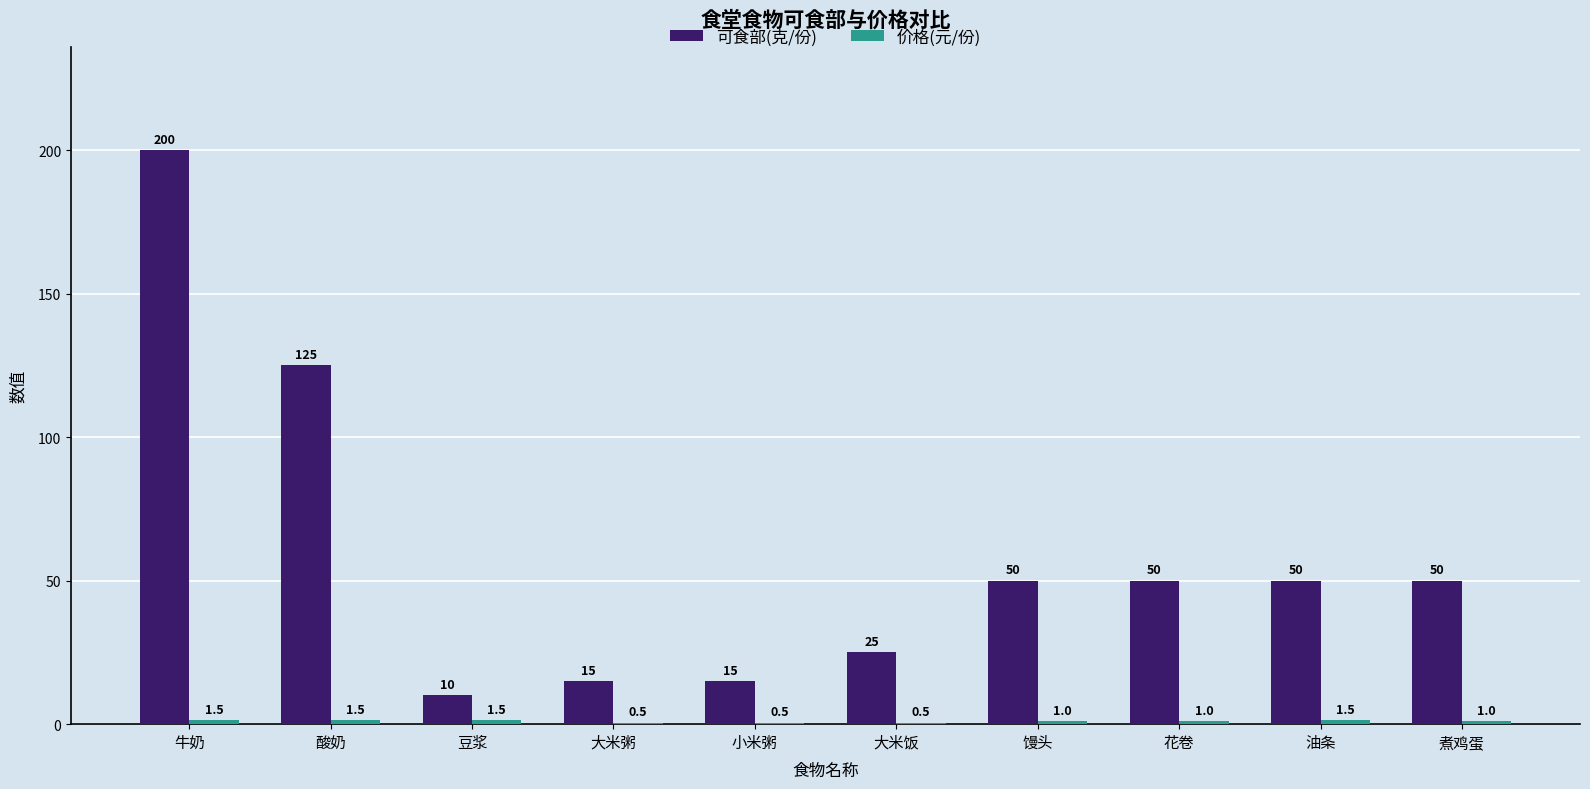

At which category is the sum across all series the highest?

牛奶